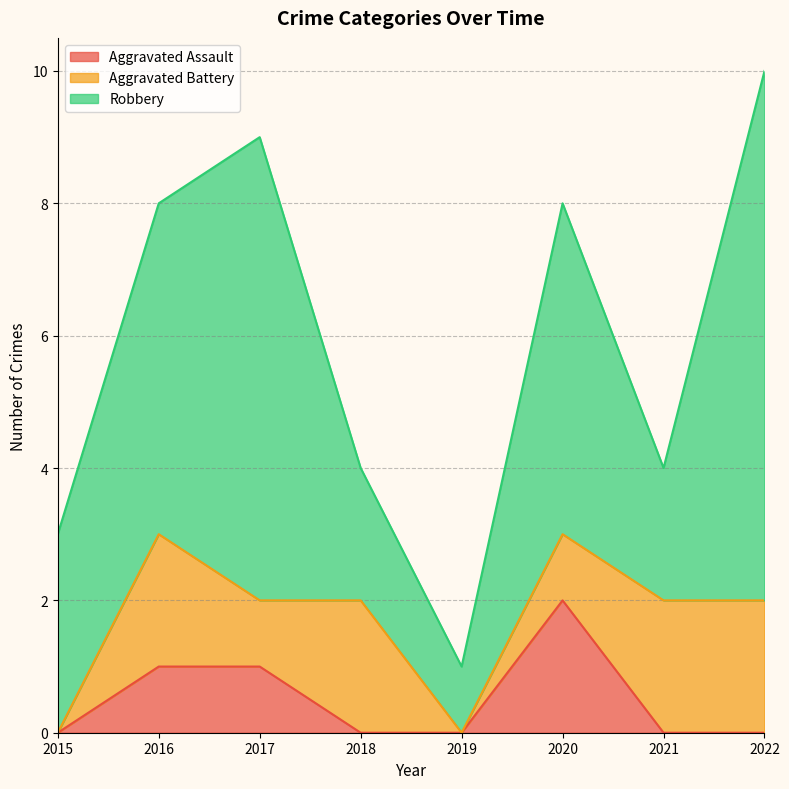

Rank the series by their average value, from lowest to highest.

Aggravated Assault, Aggravated Battery, Robbery